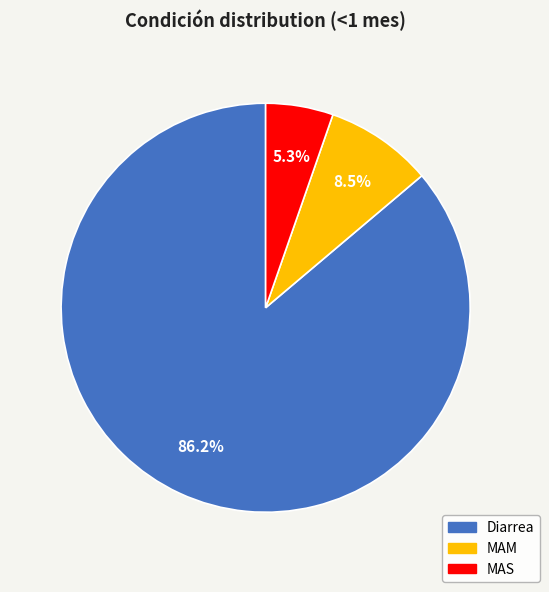

To the nearest percent, what is the combined percentage of MAM and Diarrea?

95%